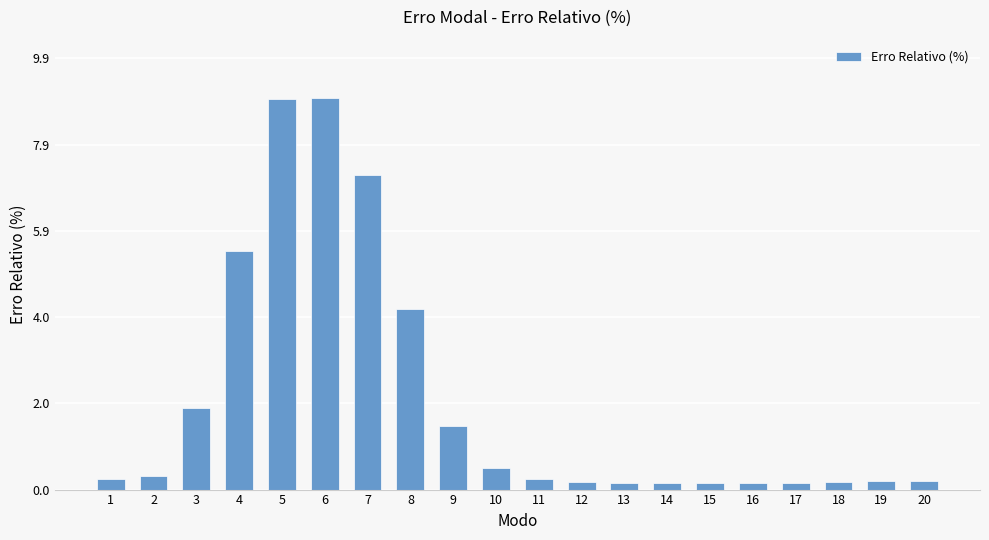

Which has a higher value, 10 or 18?

10